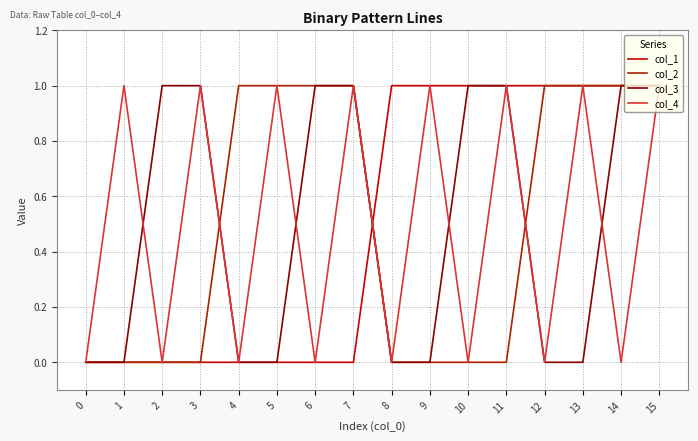

The value of col_3 at 1 is 0. True or false?

True